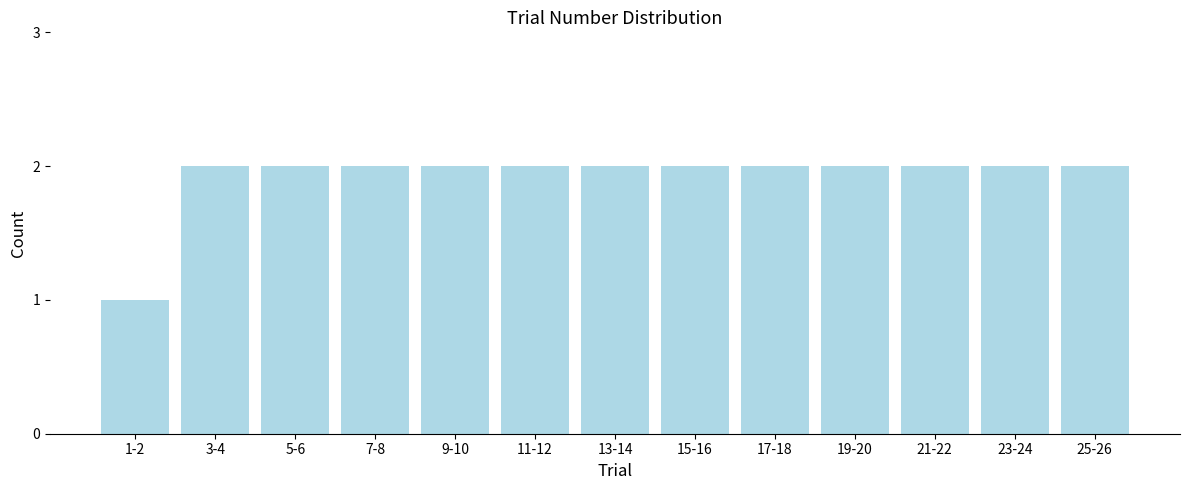

Reading left to right, what are all the values shown in this chart?

1-2=1	3-4=2	5-6=2	7-8=2	9-10=2	11-12=2	13-14=2	15-16=2	17-18=2	19-20=2	21-22=2	23-24=2	25-26=2